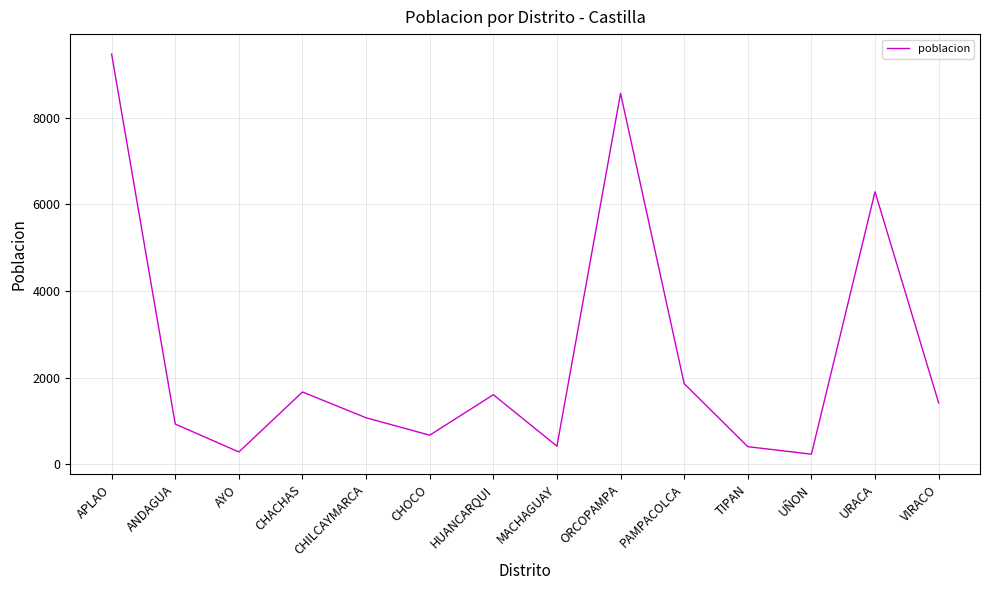

Approximately how many times larger is the value at URACA compared to VIRACO?

4.4